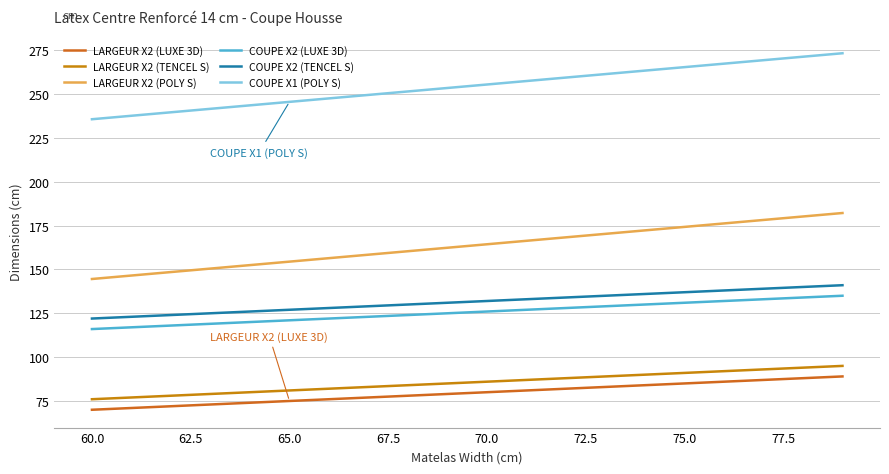

What are all the series names shown in the legend?

LARGEUR X2 (LUXE 3D), LARGEUR X2 (TENCEL S), LARGEUR X2 (POLY S), COUPE X2 (LUXE 3D), COUPE X2 (TENCEL S), COUPE X1 (POLY S)